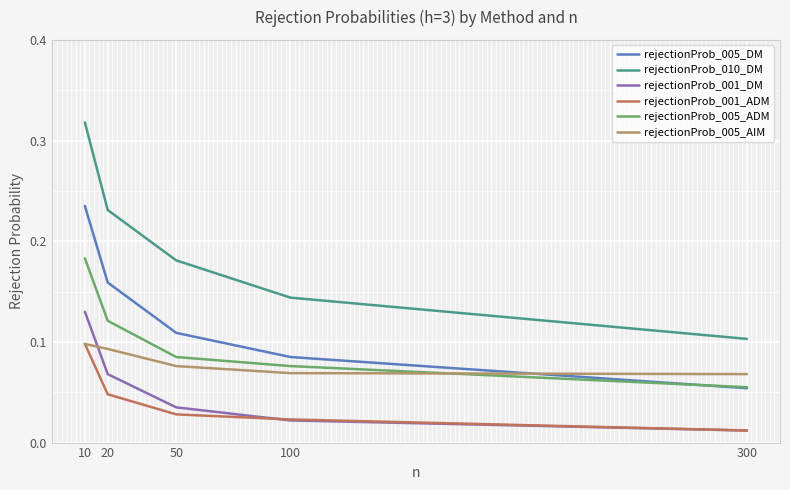

Between which two adjacent categories do rejectionProb_001_DM and rejectionProb_005_AIM first intersect?

10 and 20